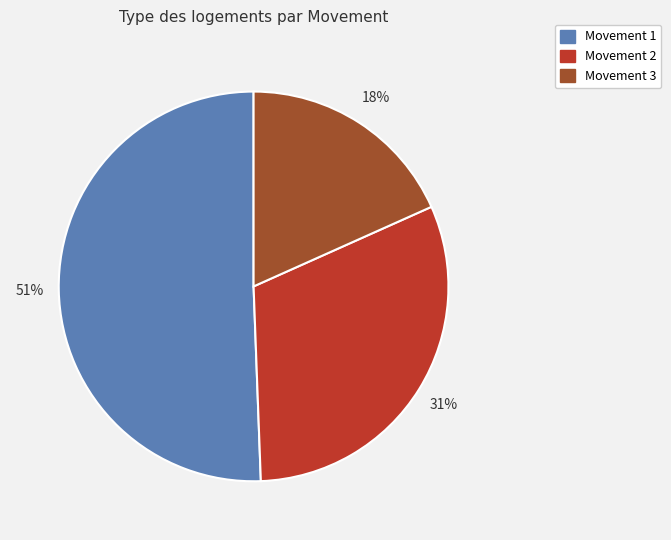

To the nearest percent, what portion does Movement 1 represent?

51%